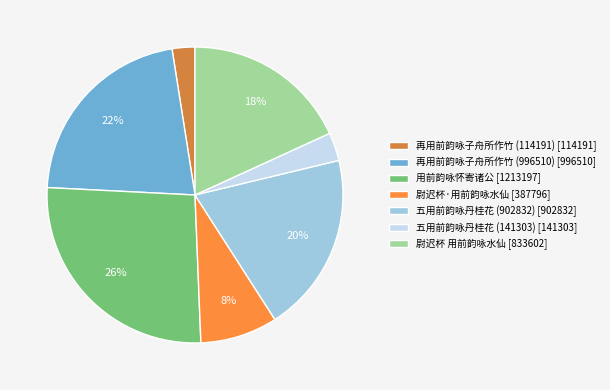

Which slice is the largest?

用前韵咏怀寄诸公